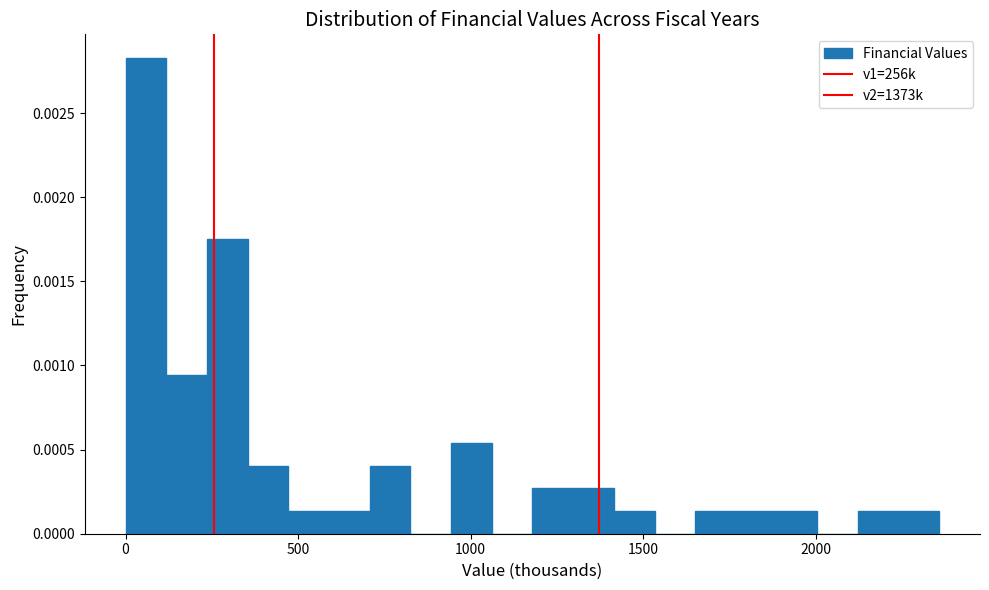

Read against the x-axis, roughly where is the centre of the tallest bar?

50